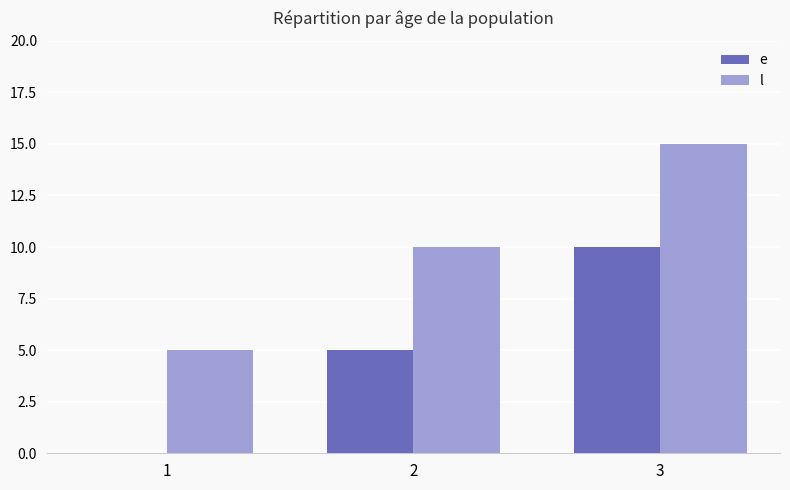

Which category has the highest value in the e series?

3